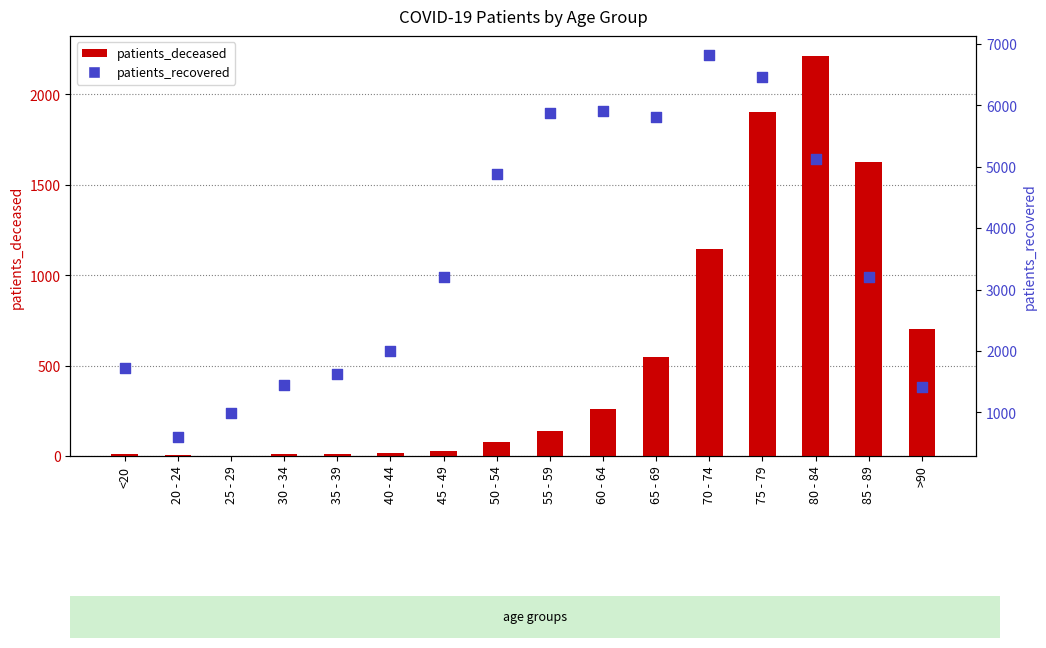

At which category is the sum across all series the highest?

75 - 79